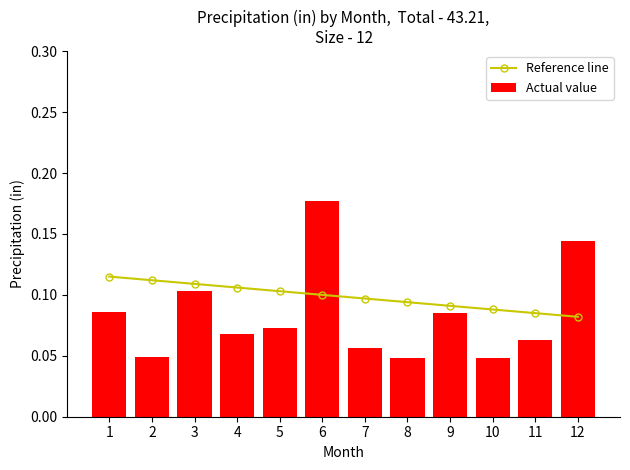

Rank the series by their average value, from lowest to highest.

Actual value, Reference line